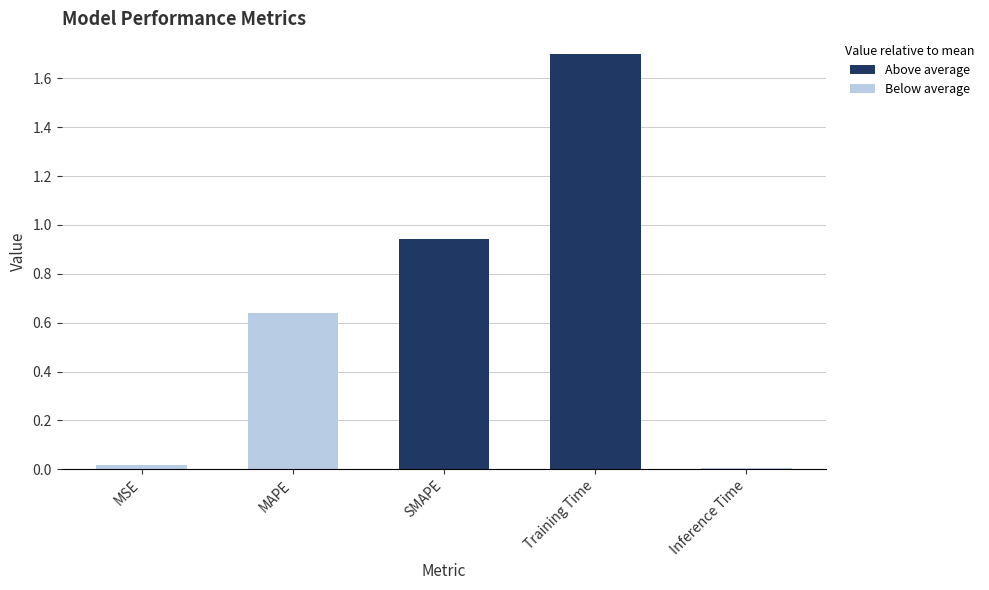

What is the sum of all values?

3.3